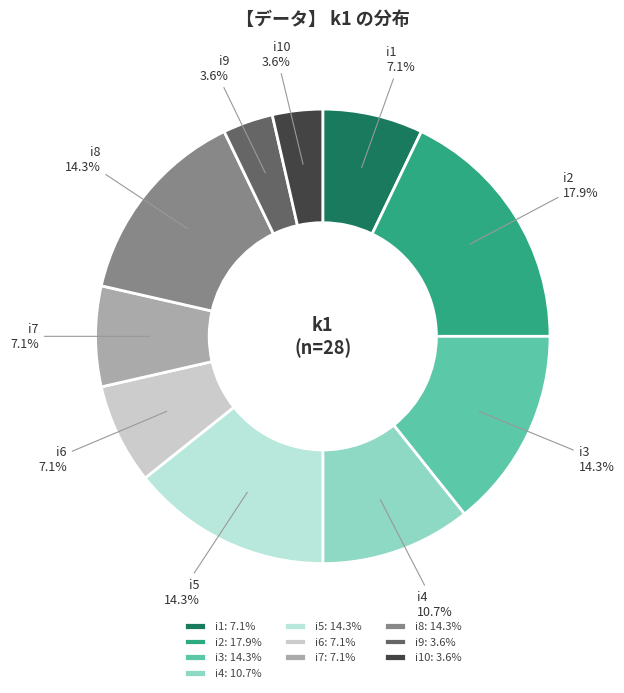

To the nearest percent, what portion does i5 represent?

14%